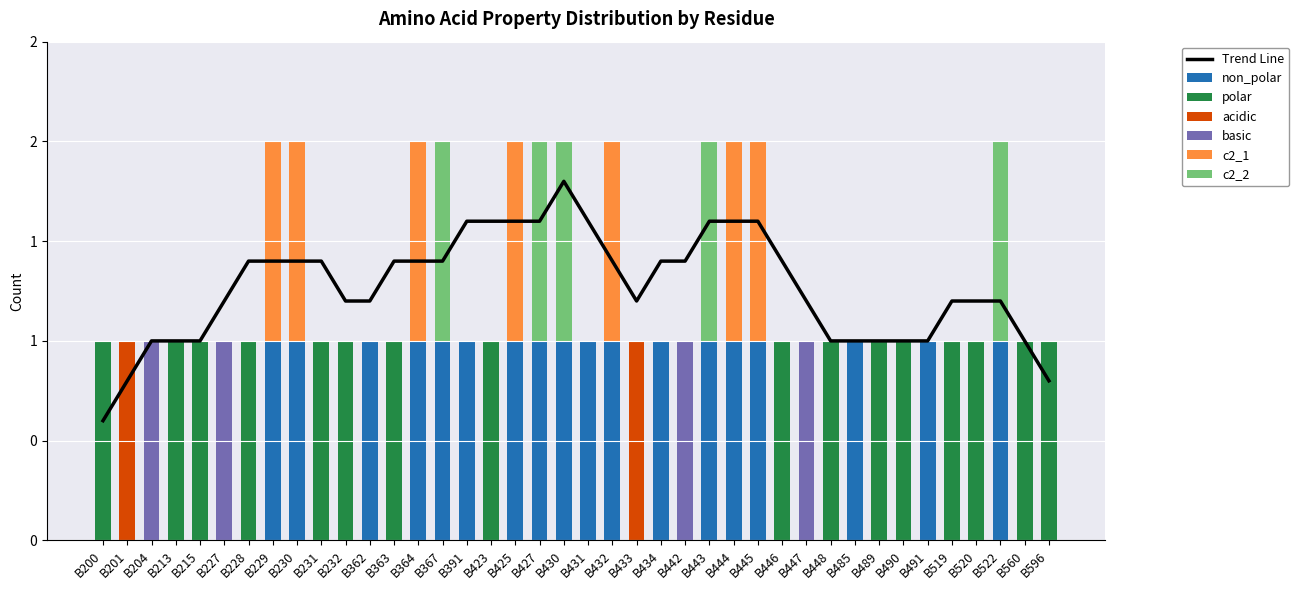

Reading left to right, list all the values displayed in this chart.

non_polar: B200=0	B201=0	B204=0	B213=0	B215=0	B227=0	B228=0	B229=1	B230=1	B231=0	B232=0	B362=1	B363=0	B364=1	B367=1	B391=1	B423=0	B425=1	B427=1	B430=1	B431=1	B432=1	B433=0	B434=1	B442=0	B443=1	B444=1	B445=1	B446=0	B447=0	B448=0	B485=1	B489=0	B490=0	B491=1	B519=0	B520=0	B522=1	B560=0	B596=0
polar: B200=1	B201=0	B204=0	B213=1	B215=1	B227=0	B228=1	B229=0	B230=0	B231=1	B232=1	B362=0	B363=1	B364=0	B367=0	B391=0	B423=1	B425=0	B427=0	B430=0	B431=0	B432=0	B433=0	B434=0	B442=0	B443=0	B444=0	B445=0	B446=1	B447=0	B448=1	B485=0	B489=1	B490=1	B491=0	B519=1	B520=1	B522=0	B560=1	B596=1
acidic: B200=0	B201=1	B204=0	B213=0	B215=0	B227=0	B228=0	B229=0	B230=0	B231=0	B232=0	B362=0	B363=0	B364=0	B367=0	B391=0	B423=0	B425=0	B427=0	B430=0	B431=0	B432=0	B433=1	B434=0	B442=0	B443=0	B444=0	B445=0	B446=0	B447=0	B448=0	B485=0	B489=0	B490=0	B491=0	B519=0	B520=0	B522=0	B560=0	B596=0
basic: B200=0	B201=0	B204=1	B213=0	B215=0	B227=1	B228=0	B229=0	B230=0	B231=0	B232=0	B362=0	B363=0	B364=0	B367=0	B391=0	B423=0	B425=0	B427=0	B430=0	B431=0	B432=0	B433=0	B434=0	B442=1	B443=0	B444=0	B445=0	B446=0	B447=1	B448=0	B485=0	B489=0	B490=0	B491=0	B519=0	B520=0	B522=0	B560=0	B596=0
c2_1: B200=0	B201=0	B204=0	B213=0	B215=0	B227=0	B228=0	B229=1	B230=1	B231=0	B232=0	B362=0	B363=0	B364=1	B367=0	B391=0	B423=0	B425=1	B427=0	B430=0	B431=0	B432=1	B433=0	B434=0	B442=0	B443=0	B444=1	B445=1	B446=0	B447=0	B448=0	B485=0	B489=0	B490=0	B491=0	B519=0	B520=0	B522=0	B560=0	B596=0
c2_2: B200=0	B201=0	B204=0	B213=0	B215=0	B227=0	B228=0	B229=0	B230=0	B231=0	B232=0	B362=0	B363=0	B364=0	B367=1	B391=0	B423=0	B425=0	B427=1	B430=1	B431=0	B432=0	B433=0	B434=0	B442=0	B443=1	B444=0	B445=0	B446=0	B447=0	B448=0	B485=0	B489=0	B490=0	B491=0	B519=0	B520=0	B522=1	B560=0	B596=0